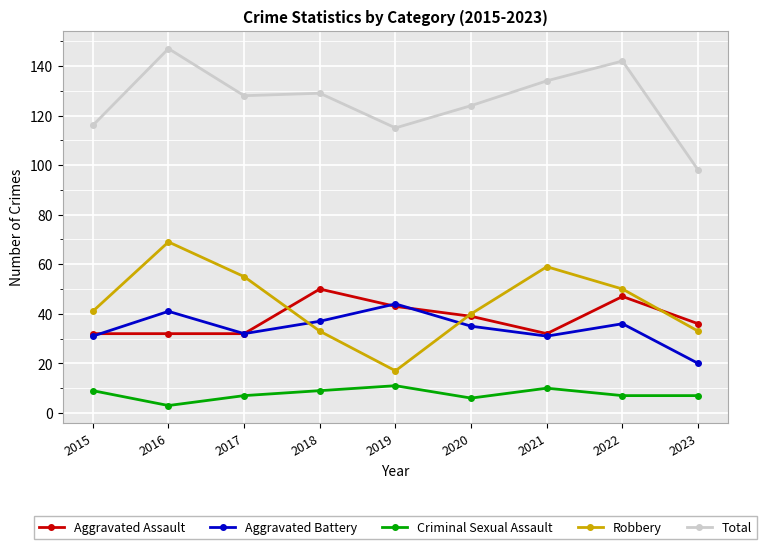

What is the greatest value displayed?

147